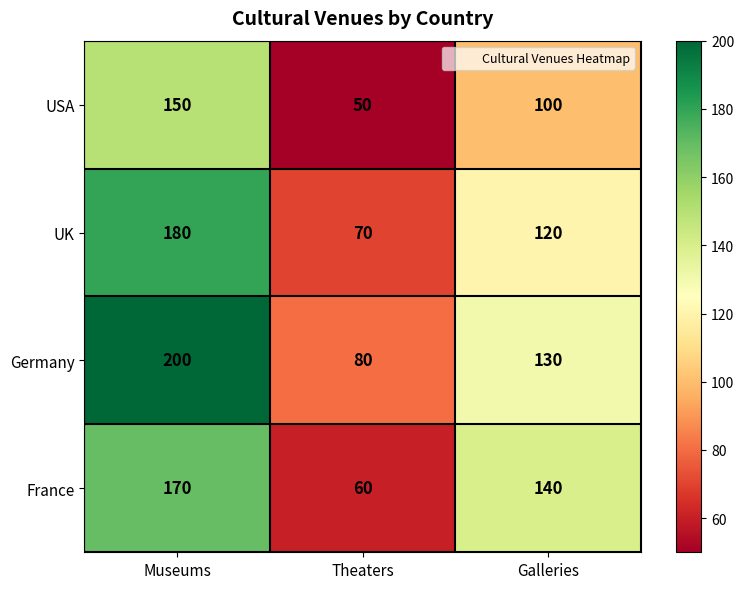

List the series in order of their peak value, lowest first.

USA, France, UK, Germany